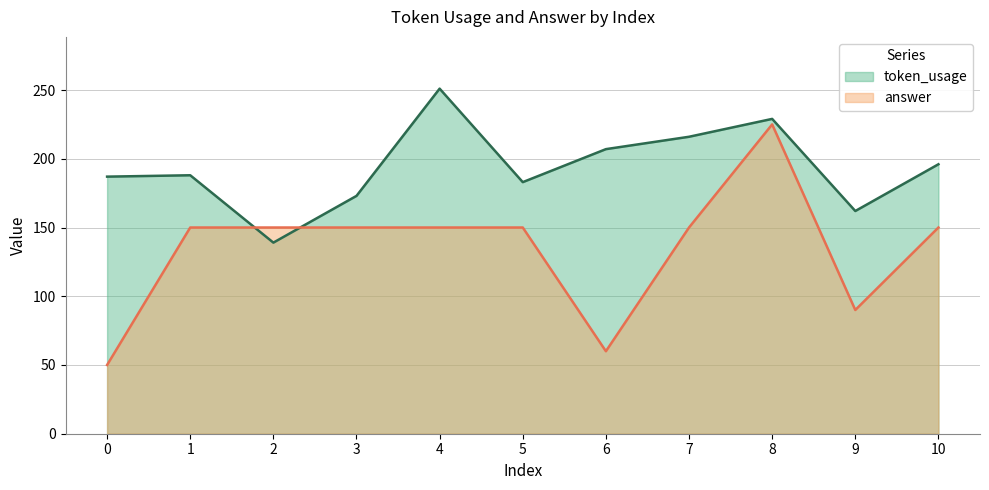

How many interior local peaks does the token_usage series have?

3